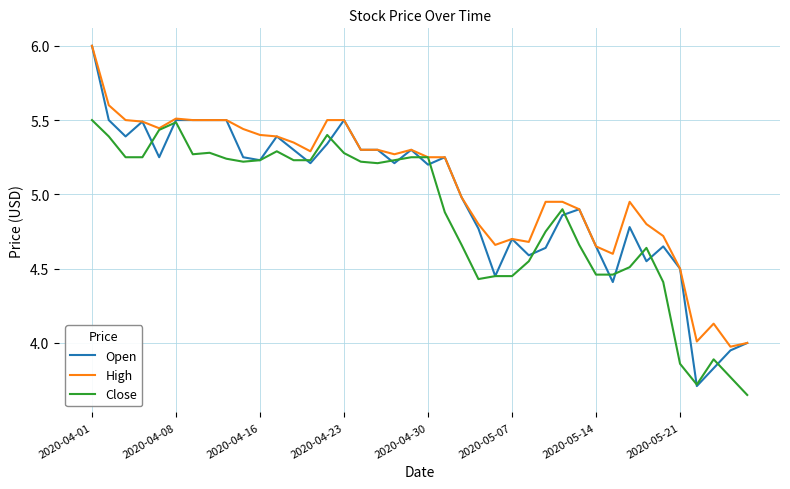

Which series has the largest range (max minus min)?

Open